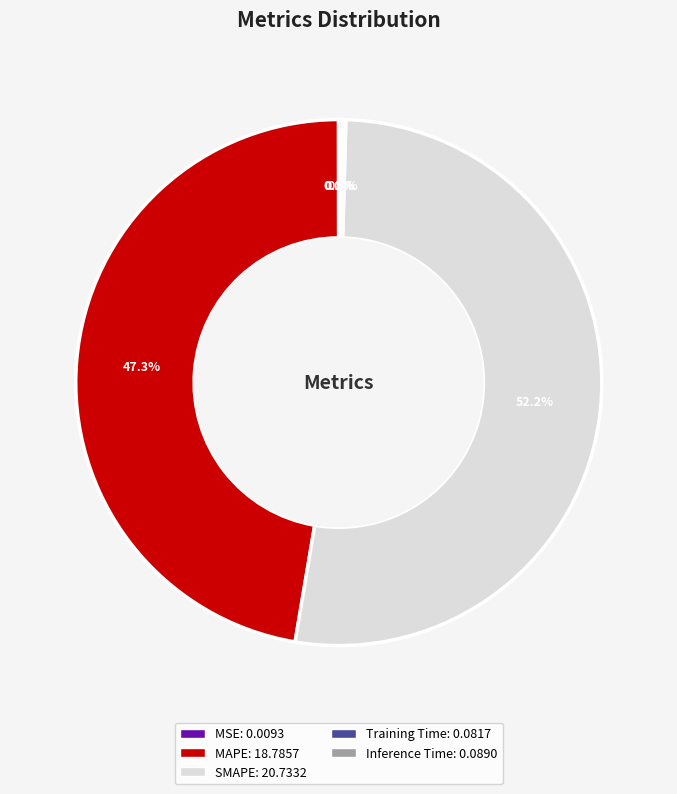

Does any single category account for the majority?

Yes